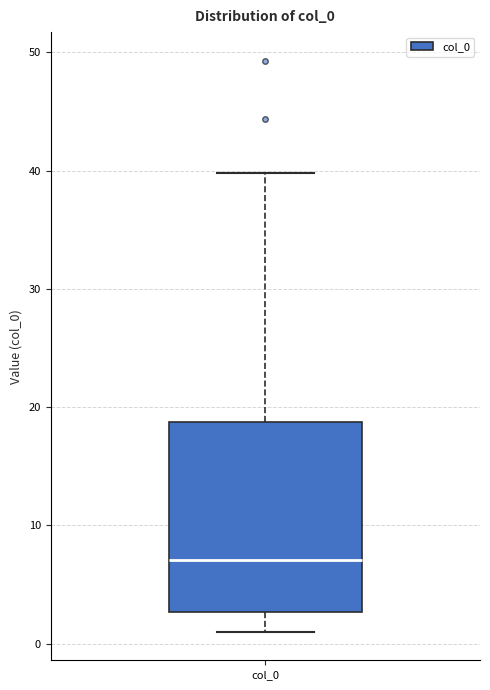

Transcribe this box plot: give where the median line is, the range the box spans, and where the two whiskers end, as read against the y-axis. The values are not printed on the chart, so give them approximately, as read against the axis.

median 7, box 3 to 19, whiskers 1 to 40